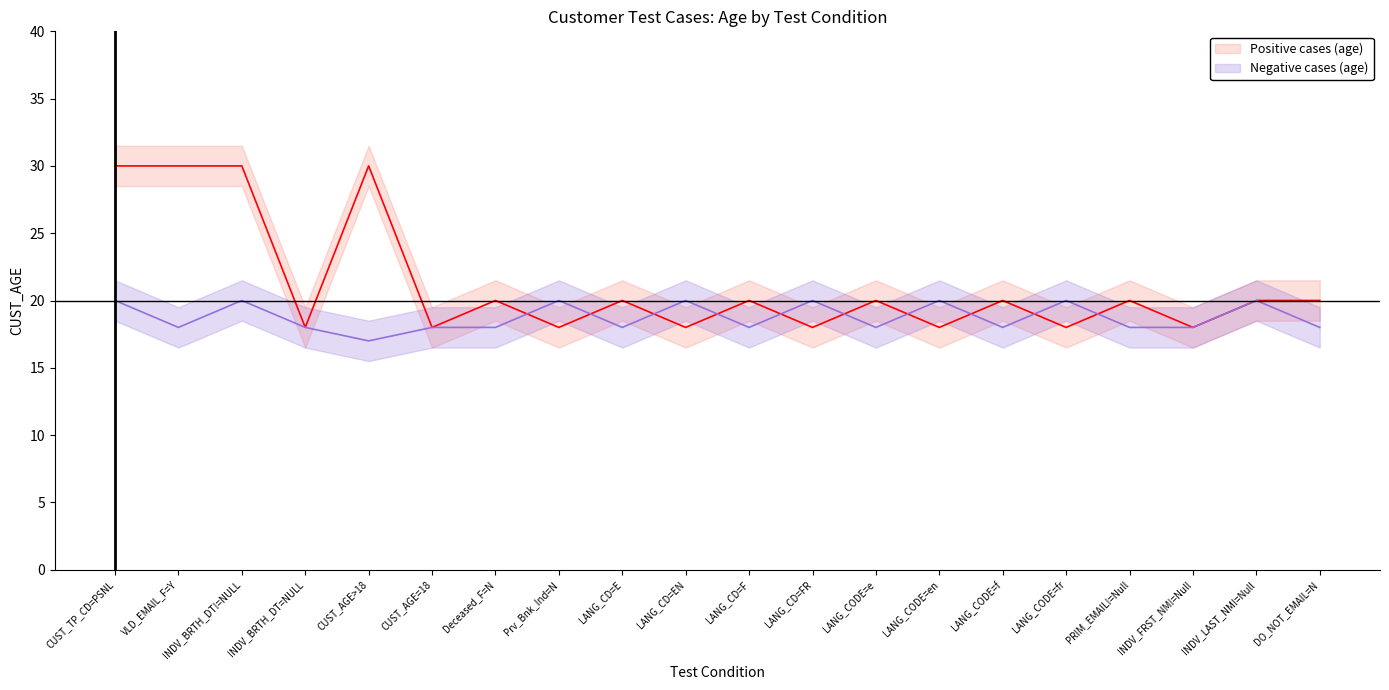

What value does the Positive cases (age) series have at CUST_AGE=18, to the nearest 10?

20